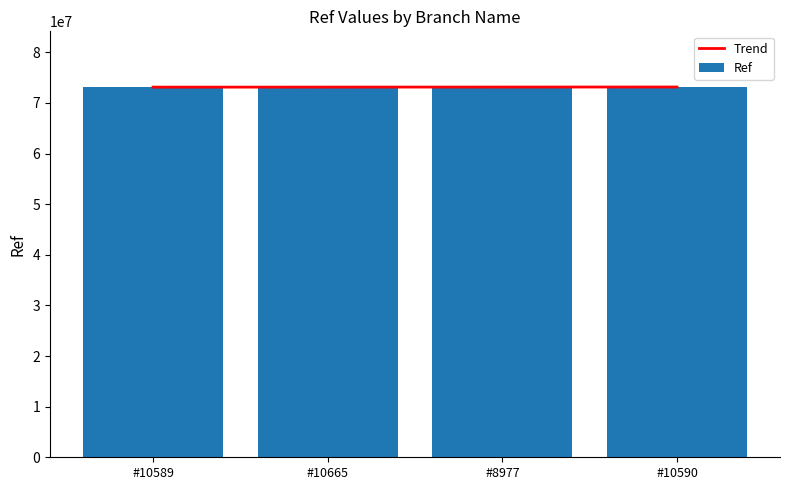

At which category is the sum across all series the highest?

#10590